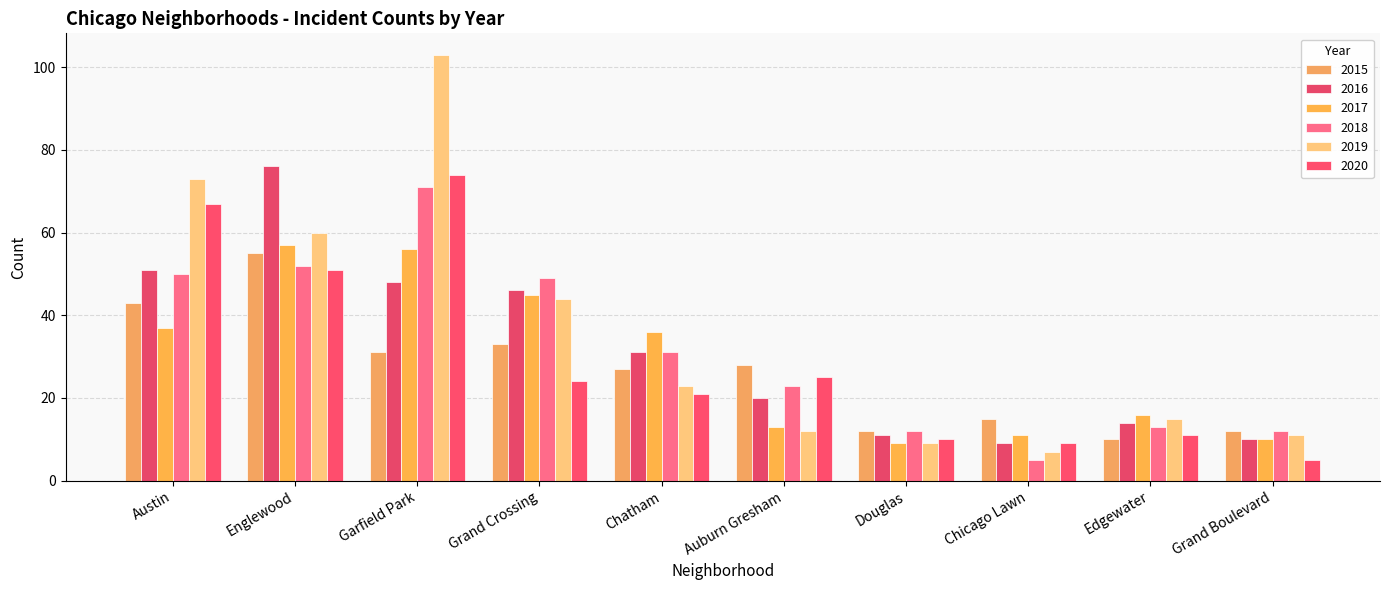

What is the value of the 2017 bar at the 10th from the left?

10